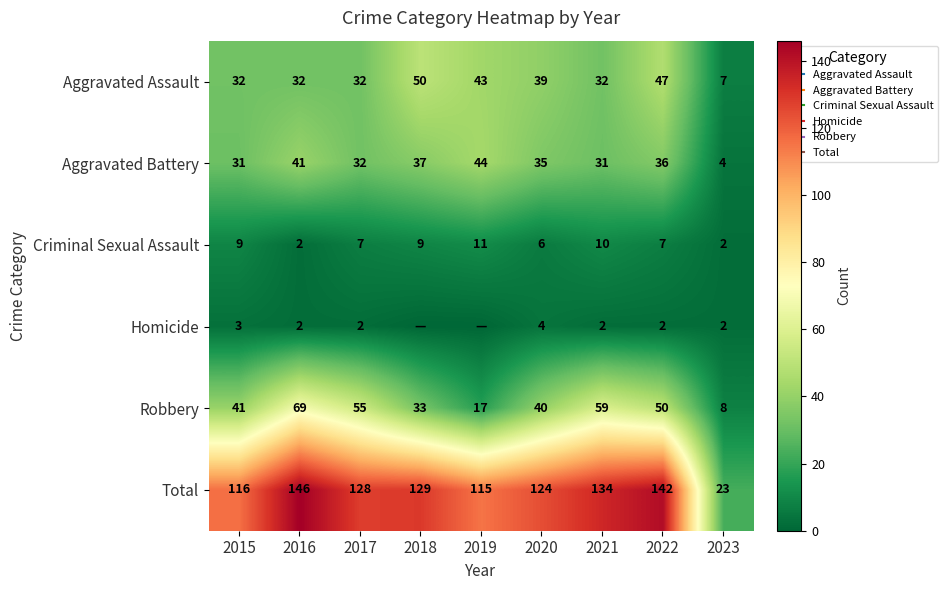

At which category is the sum across all series the highest?

2016